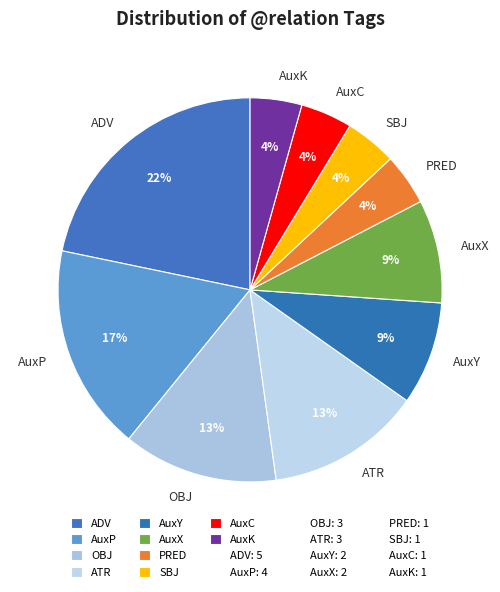

Does ADV account for over 50% of the chart?

No